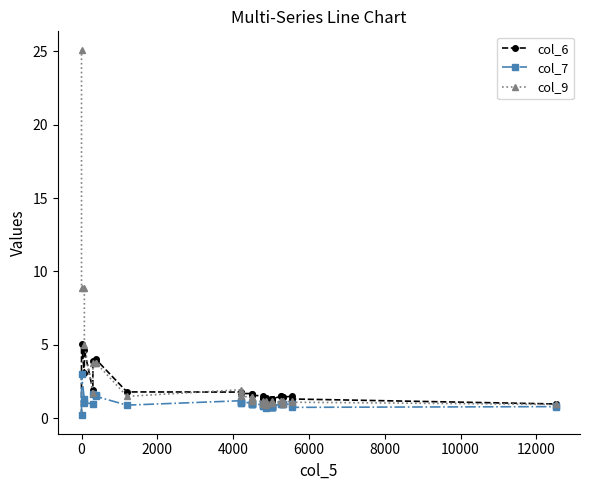

True or false: col_7 has a value of 0.4 at 21.

False